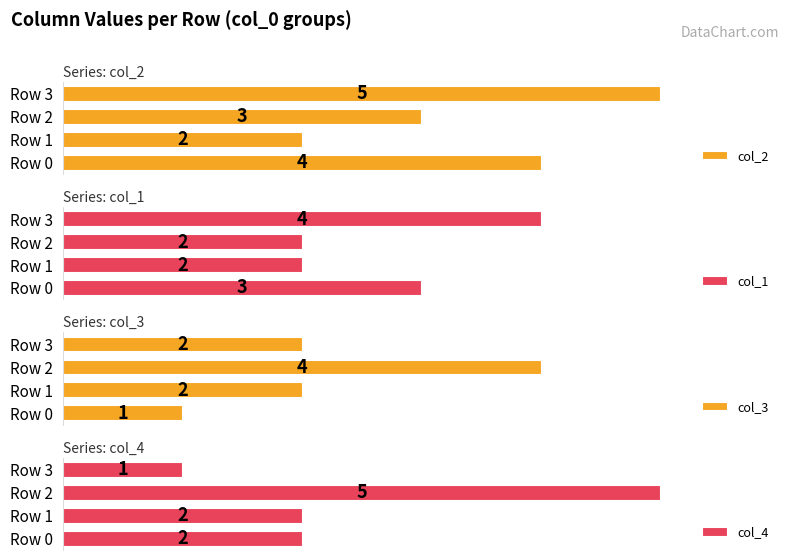

Which series has the largest range (max minus min)?

col_4